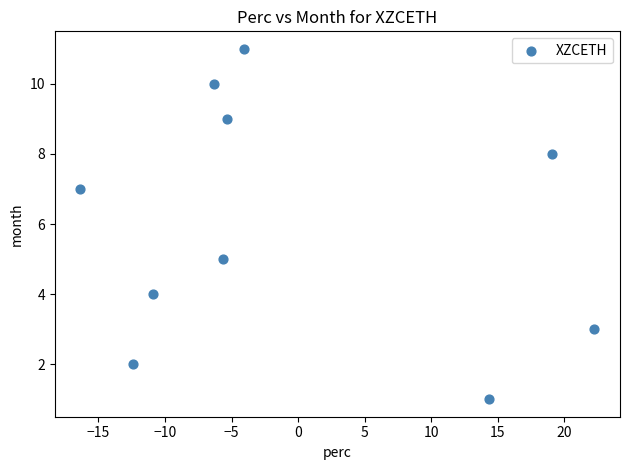

What is the average Y value?

6